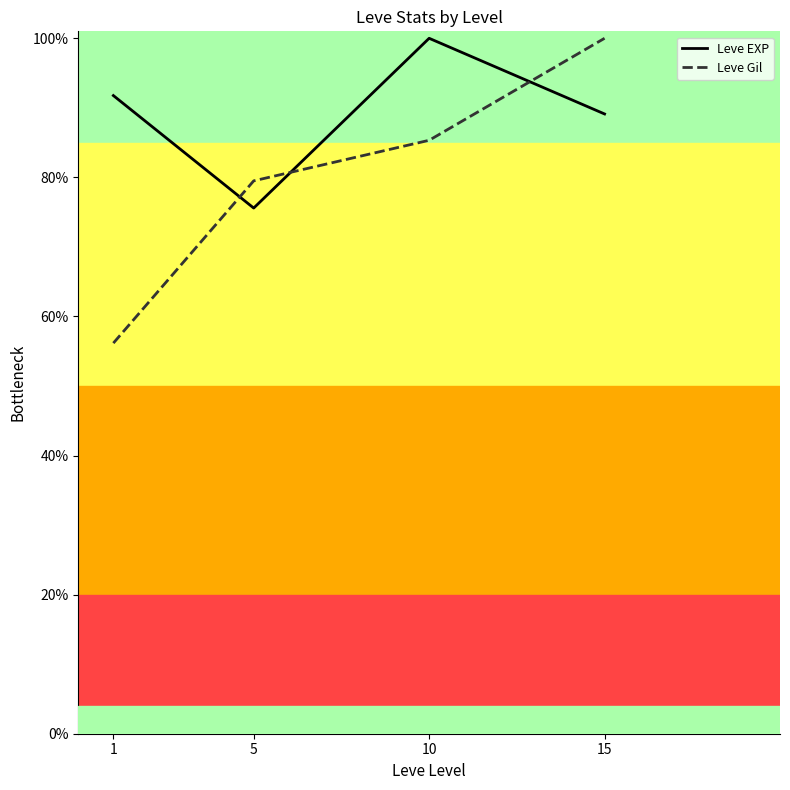

Does the chart display data point markers on the line(s)?

No